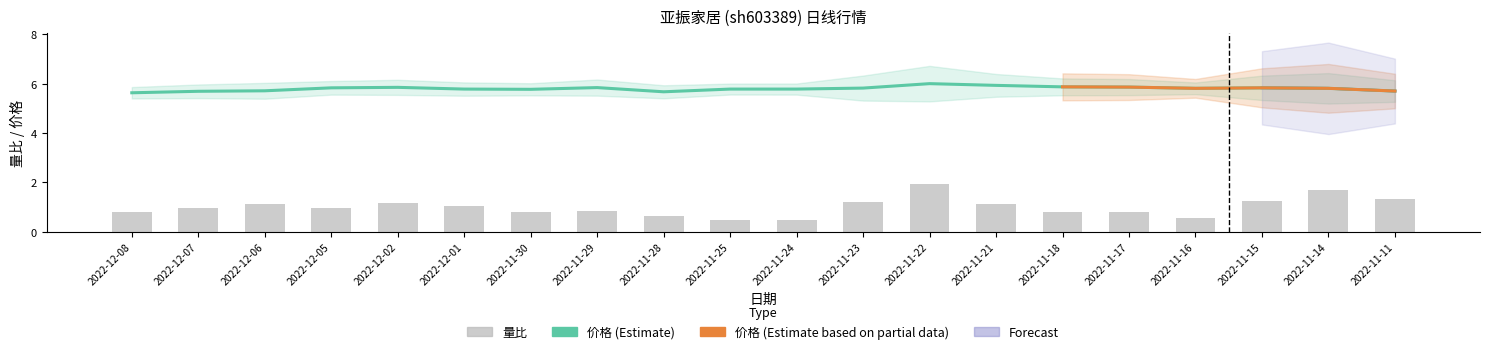

Which category has the highest value in the 总市值(亿元) series?

2022-11-22